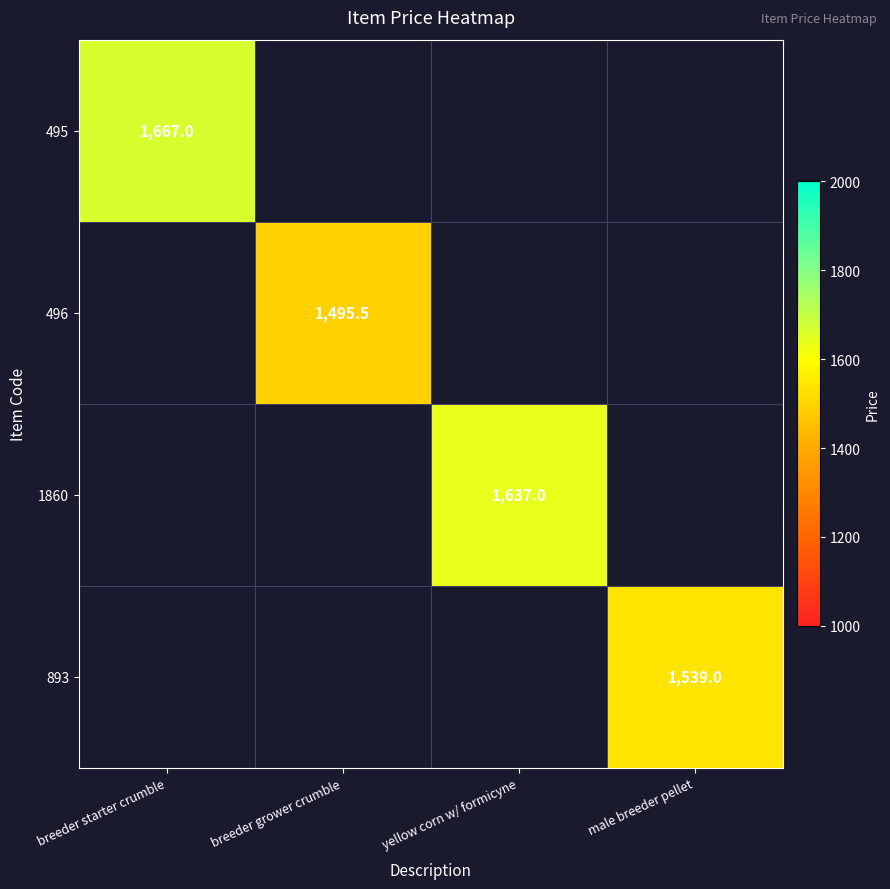

Is it true that 496 equals 2492.6 at breeder grower crumble?

False